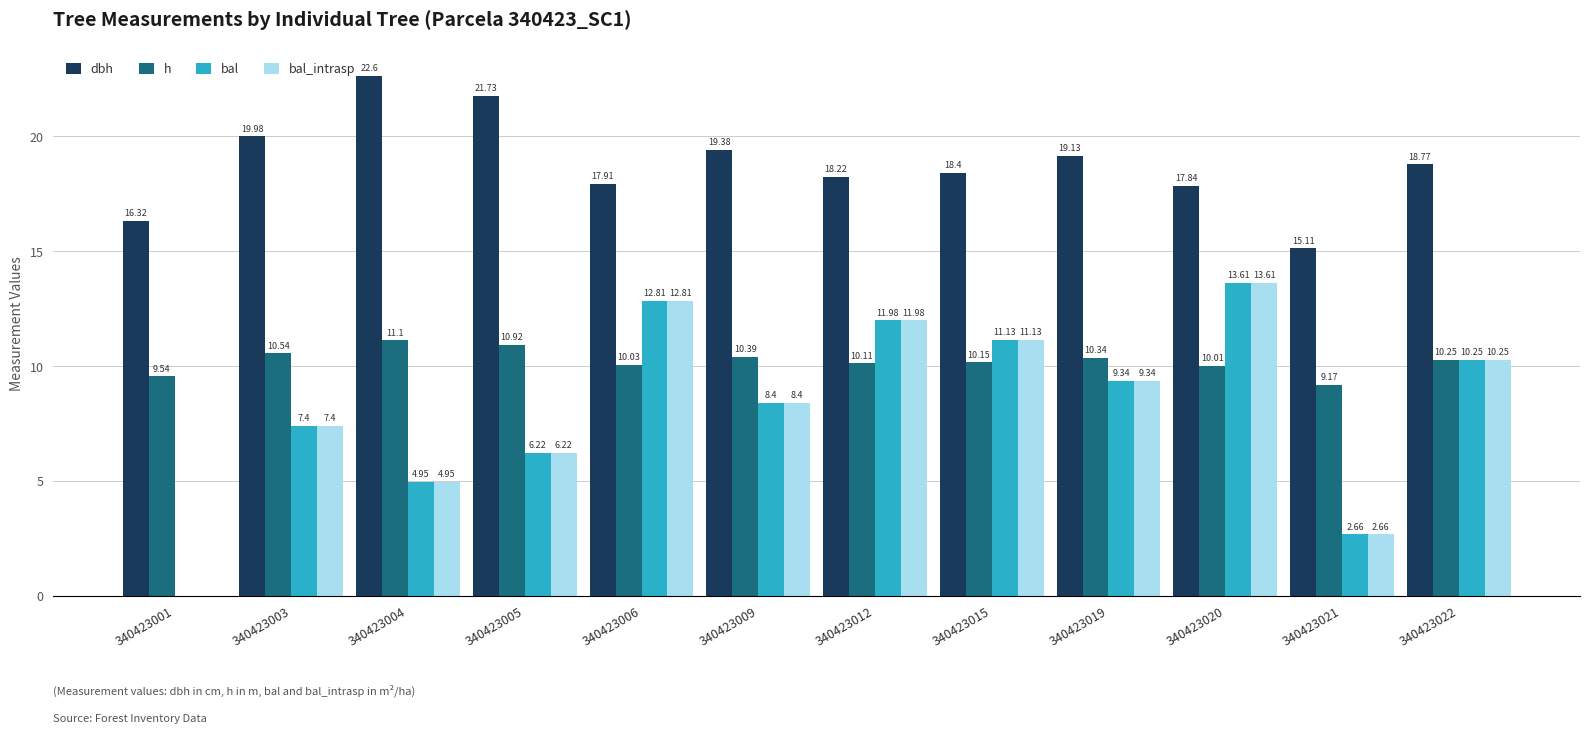

Is the value of h at 340423005 greater than the value of bal_intrasp at 340423006?

No